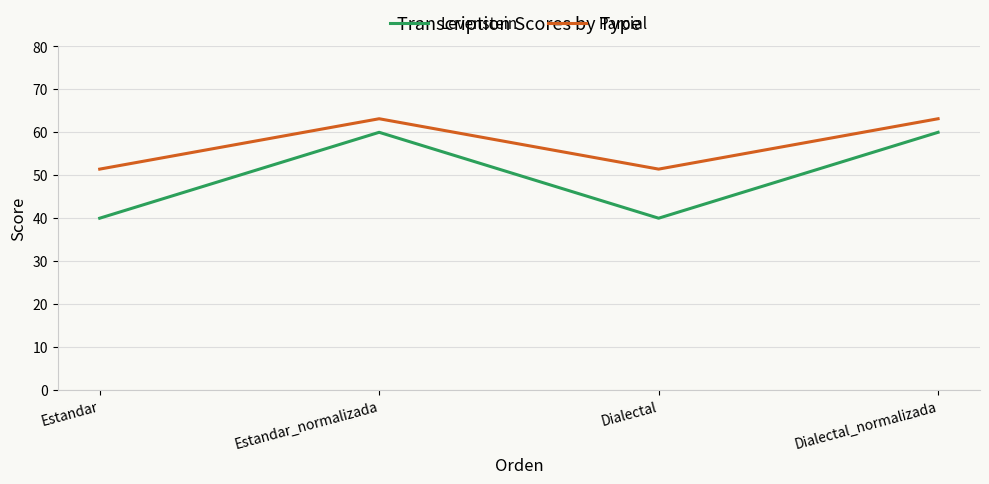

What is the total value across all series at Dialectal_normalizada?

123.2